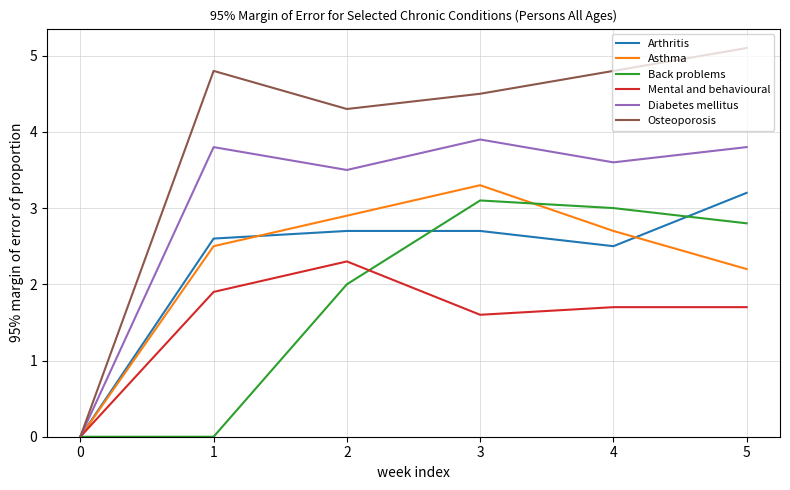

How many positive values does the Diabetes mellitus series have?

5